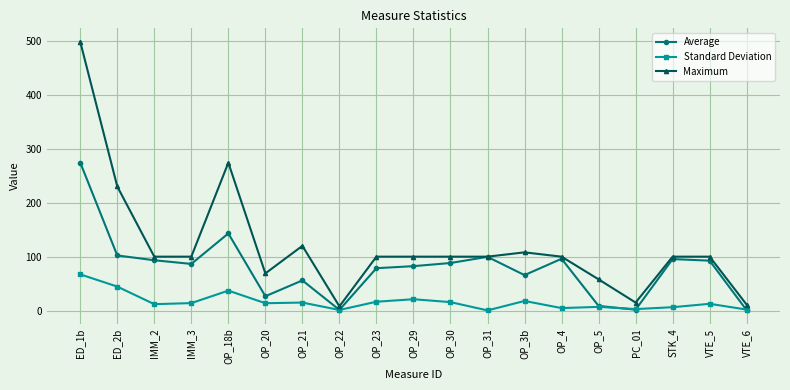

Is this an area chart (filled region under the line)?

No